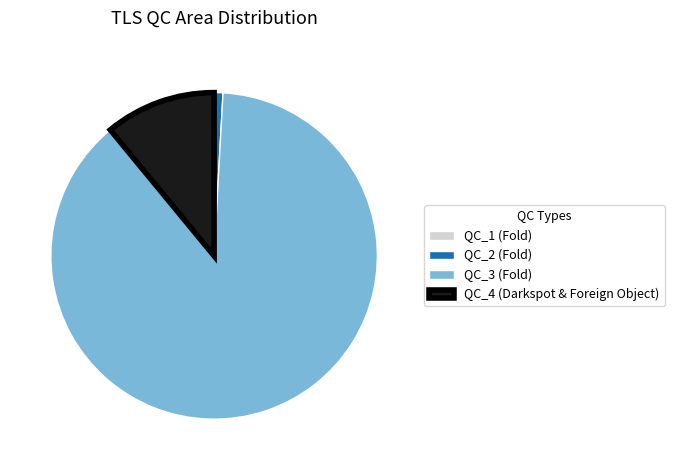

Which has a higher value, QC_3 (Fold) or QC_2 (Fold)?

QC_3 (Fold)